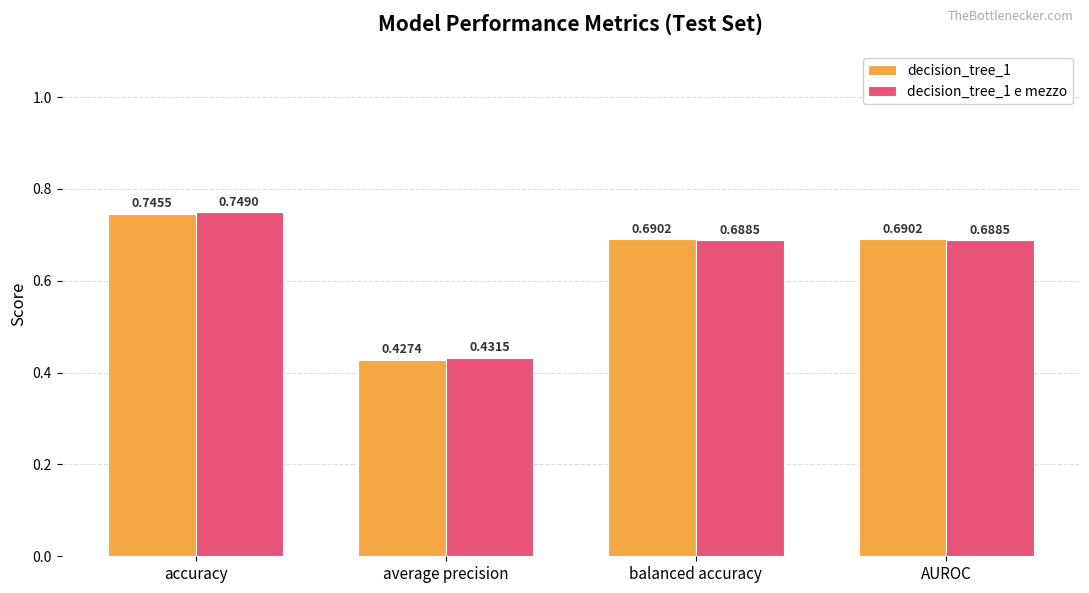

Which category has the highest value across all series?

accuracy